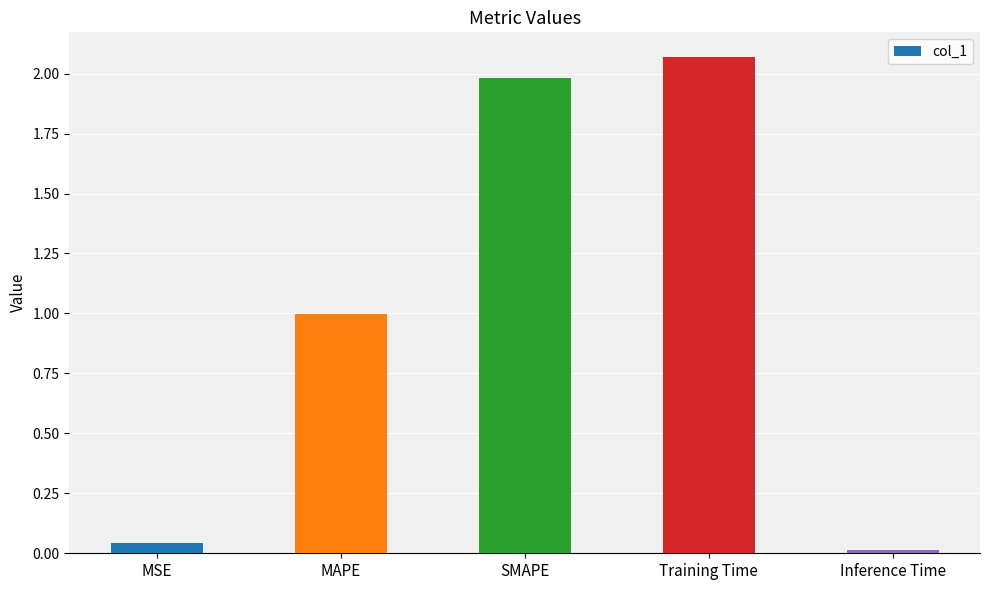

Approximately how many times larger is the value at SMAPE compared to Training Time?

1.0